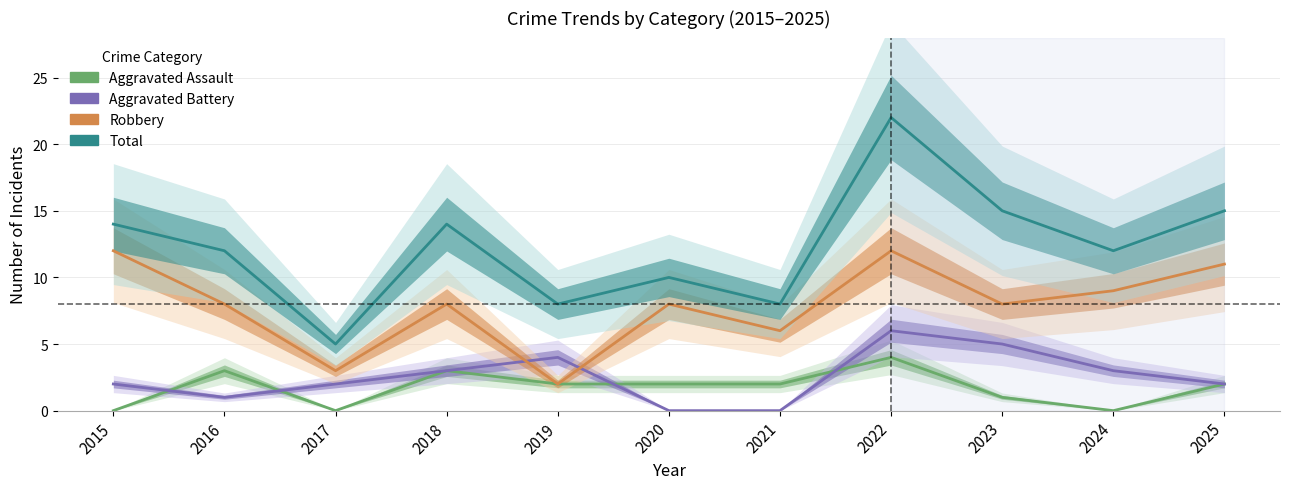

Which category has the highest value in the Aggravated Assault series?

2022